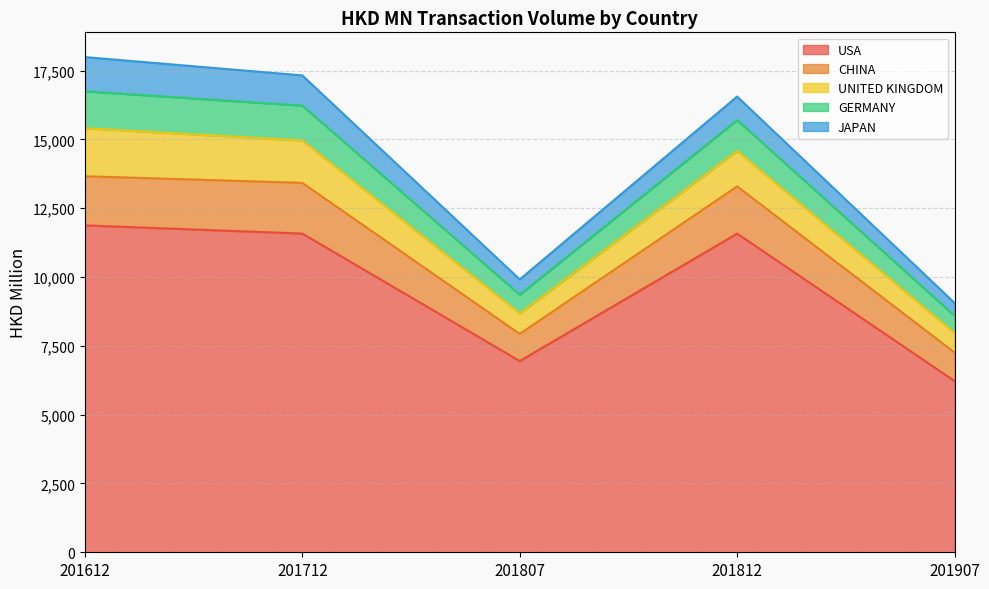

What is the value of the USA point at the 3rd from the left?

6947.0